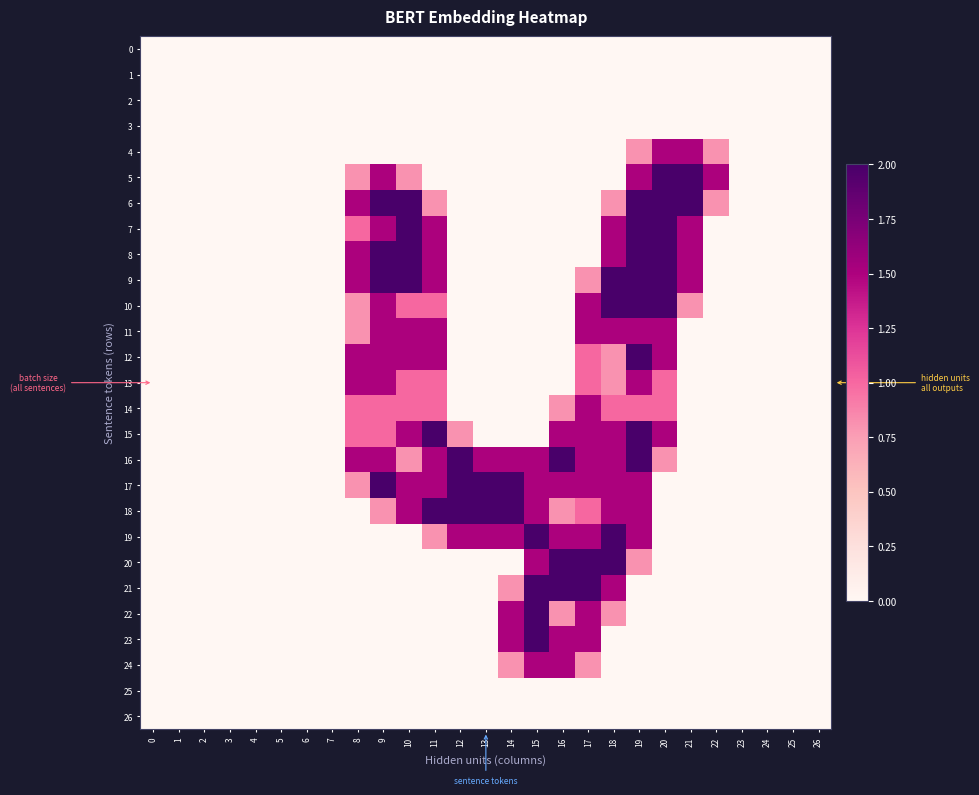

Reading right to left, extract all data points from this chart.

0: 26=0.0	25=0.0	24=0.0	23=0.0	22=0.0	21=0.0	20=0.0	19=0.0	18=0.0	17=0.0	16=0.0	15=0.0	14=0.0	13=0.0	12=0.0	11=0.0	10=0.0	9=0.0	8=0.0	7=0.0	6=0.0	5=0.0	4=0.0	3=0.0	2=0.0	1=0.0	0=0.0
1: 26=0.0	25=0.0	24=0.0	23=0.0	22=0.0	21=0.0	20=0.0	19=0.0	18=0.0	17=0.0	16=0.0	15=0.0	14=0.0	13=0.0	12=0.0	11=0.0	10=0.0	9=0.0	8=0.0	7=0.0	6=0.0	5=0.0	4=0.0	3=0.0	2=0.0	1=0.0	0=0.0
2: 26=0.0	25=0.0	24=0.0	23=0.0	22=0.0	21=0.0	20=0.0	19=0.0	18=0.0	17=0.0	16=0.0	15=0.0	14=0.0	13=0.0	12=0.0	11=0.0	10=0.0	9=0.0	8=0.0	7=0.0	6=0.0	5=0.0	4=0.0	3=0.0	2=0.0	1=0.0	0=0.0
3: 26=0.0	25=0.0	24=0.0	23=0.0	22=0.0	21=0.0	20=0.0	19=0.0	18=0.0	17=0.0	16=0.0	15=0.0	14=0.0	13=0.0	12=0.0	11=0.0	10=0.0	9=0.0	8=0.0	7=0.0	6=0.0	5=0.0	4=0.0	3=0.0	2=0.0	1=0.0	0=0.0
4: 26=0.0	25=0.0	24=0.0	23=0.0	22=0.8	21=1.5	20=1.5	19=0.8	18=0.0	17=0.0	16=0.0	15=0.0	14=0.0	13=0.0	12=0.0	11=0.0	10=0.0	9=0.0	8=0.0	7=0.0	6=0.0	5=0.0	4=0.0	3=0.0	2=0.0	1=0.0	0=0.0
5: 26=0.0	25=0.0	24=0.0	23=0.0	22=1.5	21=2.0	20=2.0	19=1.5	18=0.0	17=0.0	16=0.0	15=0.0	14=0.0	13=0.0	12=0.0	11=0.0	10=0.8	9=1.5	8=0.8	7=0.0	6=0.0	5=0.0	4=0.0	3=0.0	2=0.0	1=0.0	0=0.0
6: 26=0.0	25=0.0	24=0.0	23=0.0	22=0.8	21=2.0	20=2.0	19=2.0	18=0.8	17=0.0	16=0.0	15=0.0	14=0.0	13=0.0	12=0.0	11=0.8	10=2.0	9=2.0	8=1.5	7=0.0	6=0.0	5=0.0	4=0.0	3=0.0	2=0.0	1=0.0	0=0.0
7: 26=0.0	25=0.0	24=0.0	23=0.0	22=0.0	21=1.5	20=2.0	19=2.0	18=1.5	17=0.0	16=0.0	15=0.0	14=0.0	13=0.0	12=0.0	11=1.5	10=2.0	9=1.5	8=1.0	7=0.0	6=0.0	5=0.0	4=0.0	3=0.0	2=0.0	1=0.0	0=0.0
8: 26=0.0	25=0.0	24=0.0	23=0.0	22=0.0	21=1.5	20=2.0	19=2.0	18=1.5	17=0.0	16=0.0	15=0.0	14=0.0	13=0.0	12=0.0	11=1.5	10=2.0	9=2.0	8=1.5	7=0.0	6=0.0	5=0.0	4=0.0	3=0.0	2=0.0	1=0.0	0=0.0
9: 26=0.0	25=0.0	24=0.0	23=0.0	22=0.0	21=1.5	20=2.0	19=2.0	18=2.0	17=0.8	16=0.0	15=0.0	14=0.0	13=0.0	12=0.0	11=1.5	10=2.0	9=2.0	8=1.5	7=0.0	6=0.0	5=0.0	4=0.0	3=0.0	2=0.0	1=0.0	0=0.0
10: 26=0.0	25=0.0	24=0.0	23=0.0	22=0.0	21=0.8	20=2.0	19=2.0	18=2.0	17=1.5	16=0.0	15=0.0	14=0.0	13=0.0	12=0.0	11=1.0	10=1.0	9=1.5	8=0.8	7=0.0	6=0.0	5=0.0	4=0.0	3=0.0	2=0.0	1=0.0	0=0.0
11: 26=0.0	25=0.0	24=0.0	23=0.0	22=0.0	21=0.0	20=1.5	19=1.5	18=1.5	17=1.5	16=0.0	15=0.0	14=0.0	13=0.0	12=0.0	11=1.5	10=1.5	9=1.5	8=0.8	7=0.0	6=0.0	5=0.0	4=0.0	3=0.0	2=0.0	1=0.0	0=0.0
12: 26=0.0	25=0.0	24=0.0	23=0.0	22=0.0	21=0.0	20=1.5	19=2.0	18=0.8	17=1.0	16=0.0	15=0.0	14=0.0	13=0.0	12=0.0	11=1.5	10=1.5	9=1.5	8=1.5	7=0.0	6=0.0	5=0.0	4=0.0	3=0.0	2=0.0	1=0.0	0=0.0
13: 26=0.0	25=0.0	24=0.0	23=0.0	22=0.0	21=0.0	20=1.0	19=1.5	18=0.8	17=1.0	16=0.0	15=0.0	14=0.0	13=0.0	12=0.0	11=1.0	10=1.0	9=1.5	8=1.5	7=0.0	6=0.0	5=0.0	4=0.0	3=0.0	2=0.0	1=0.0	0=0.0
14: 26=0.0	25=0.0	24=0.0	23=0.0	22=0.0	21=0.0	20=1.0	19=1.0	18=1.0	17=1.5	16=0.8	15=0.0	14=0.0	13=0.0	12=0.0	11=1.0	10=1.0	9=1.0	8=1.0	7=0.0	6=0.0	5=0.0	4=0.0	3=0.0	2=0.0	1=0.0	0=0.0
15: 26=0.0	25=0.0	24=0.0	23=0.0	22=0.0	21=0.0	20=1.5	19=2.0	18=1.5	17=1.5	16=1.5	15=0.0	14=0.0	13=0.0	12=0.8	11=2.0	10=1.5	9=1.0	8=1.0	7=0.0	6=0.0	5=0.0	4=0.0	3=0.0	2=0.0	1=0.0	0=0.0
16: 26=0.0	25=0.0	24=0.0	23=0.0	22=0.0	21=0.0	20=0.8	19=2.0	18=1.5	17=1.5	16=2.0	15=1.5	14=1.5	13=1.5	12=2.0	11=1.5	10=0.8	9=1.5	8=1.5	7=0.0	6=0.0	5=0.0	4=0.0	3=0.0	2=0.0	1=0.0	0=0.0
17: 26=0.0	25=0.0	24=0.0	23=0.0	22=0.0	21=0.0	20=0.0	19=1.5	18=1.5	17=1.5	16=1.5	15=1.5	14=2.0	13=2.0	12=2.0	11=1.5	10=1.5	9=2.0	8=0.8	7=0.0	6=0.0	5=0.0	4=0.0	3=0.0	2=0.0	1=0.0	0=0.0
18: 26=0.0	25=0.0	24=0.0	23=0.0	22=0.0	21=0.0	20=0.0	19=1.5	18=1.5	17=1.0	16=0.8	15=1.5	14=2.0	13=2.0	12=2.0	11=2.0	10=1.5	9=0.8	8=0.0	7=0.0	6=0.0	5=0.0	4=0.0	3=0.0	2=0.0	1=0.0	0=0.0
19: 26=0.0	25=0.0	24=0.0	23=0.0	22=0.0	21=0.0	20=0.0	19=1.5	18=2.0	17=1.5	16=1.5	15=2.0	14=1.5	13=1.5	12=1.5	11=0.8	10=0.0	9=0.0	8=0.0	7=0.0	6=0.0	5=0.0	4=0.0	3=0.0	2=0.0	1=0.0	0=0.0
20: 26=0.0	25=0.0	24=0.0	23=0.0	22=0.0	21=0.0	20=0.0	19=0.8	18=2.0	17=2.0	16=2.0	15=1.5	14=0.0	13=0.0	12=0.0	11=0.0	10=0.0	9=0.0	8=0.0	7=0.0	6=0.0	5=0.0	4=0.0	3=0.0	2=0.0	1=0.0	0=0.0
21: 26=0.0	25=0.0	24=0.0	23=0.0	22=0.0	21=0.0	20=0.0	19=0.0	18=1.5	17=2.0	16=2.0	15=2.0	14=0.8	13=0.0	12=0.0	11=0.0	10=0.0	9=0.0	8=0.0	7=0.0	6=0.0	5=0.0	4=0.0	3=0.0	2=0.0	1=0.0	0=0.0
22: 26=0.0	25=0.0	24=0.0	23=0.0	22=0.0	21=0.0	20=0.0	19=0.0	18=0.8	17=1.5	16=0.8	15=2.0	14=1.5	13=0.0	12=0.0	11=0.0	10=0.0	9=0.0	8=0.0	7=0.0	6=0.0	5=0.0	4=0.0	3=0.0	2=0.0	1=0.0	0=0.0
23: 26=0.0	25=0.0	24=0.0	23=0.0	22=0.0	21=0.0	20=0.0	19=0.0	18=0.0	17=1.5	16=1.5	15=2.0	14=1.5	13=0.0	12=0.0	11=0.0	10=0.0	9=0.0	8=0.0	7=0.0	6=0.0	5=0.0	4=0.0	3=0.0	2=0.0	1=0.0	0=0.0
24: 26=0.0	25=0.0	24=0.0	23=0.0	22=0.0	21=0.0	20=0.0	19=0.0	18=0.0	17=0.8	16=1.5	15=1.5	14=0.8	13=0.0	12=0.0	11=0.0	10=0.0	9=0.0	8=0.0	7=0.0	6=0.0	5=0.0	4=0.0	3=0.0	2=0.0	1=0.0	0=0.0
25: 26=0.0	25=0.0	24=0.0	23=0.0	22=0.0	21=0.0	20=0.0	19=0.0	18=0.0	17=0.0	16=0.0	15=0.0	14=0.0	13=0.0	12=0.0	11=0.0	10=0.0	9=0.0	8=0.0	7=0.0	6=0.0	5=0.0	4=0.0	3=0.0	2=0.0	1=0.0	0=0.0
26: 26=0.0	25=0.0	24=0.0	23=0.0	22=0.0	21=0.0	20=0.0	19=0.0	18=0.0	17=0.0	16=0.0	15=0.0	14=0.0	13=0.0	12=0.0	11=0.0	10=0.0	9=0.0	8=0.0	7=0.0	6=0.0	5=0.0	4=0.0	3=0.0	2=0.0	1=0.0	0=0.0